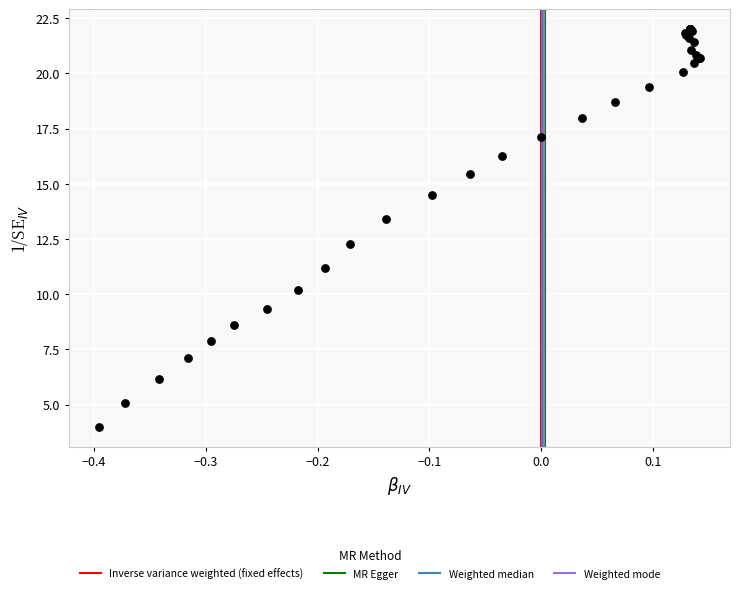

What Y value in the scatter plot is closest to 13?

13.4